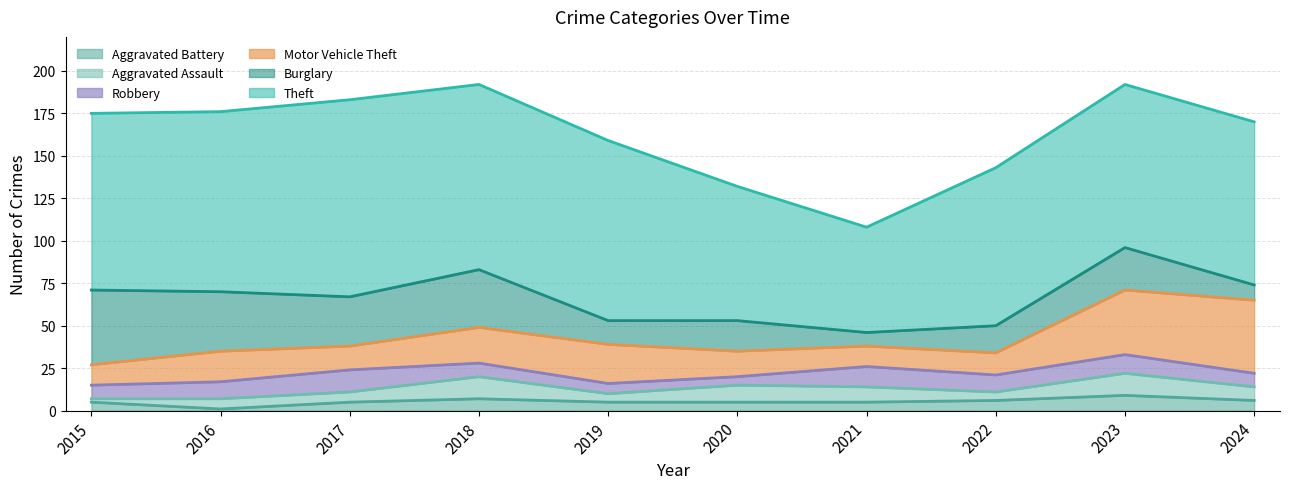

Reading left to right, transcribe all the data shown in this chart.

Theft: 104	106	116	109	106	79	62	93	96	96
Burglary: 44	35	29	34	14	18	8	16	25	9
Motor Vehicle Theft: 12	18	14	21	23	15	12	13	38	43
Robbery: 8	10	13	8	6	5	12	10	11	8
Aggravated Assault: 2	6	6	13	5	10	9	5	13	8
Aggravated Battery: 5	1	5	7	5	5	5	6	9	6